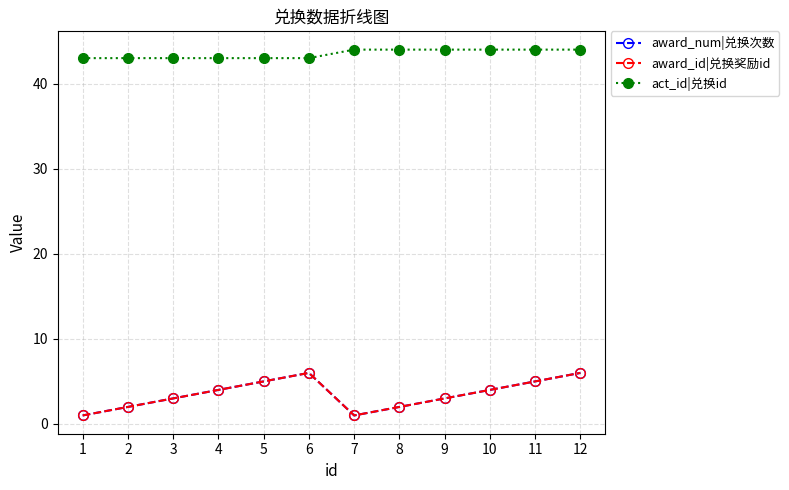

What is the spread (max minus min) of values at 11?

39